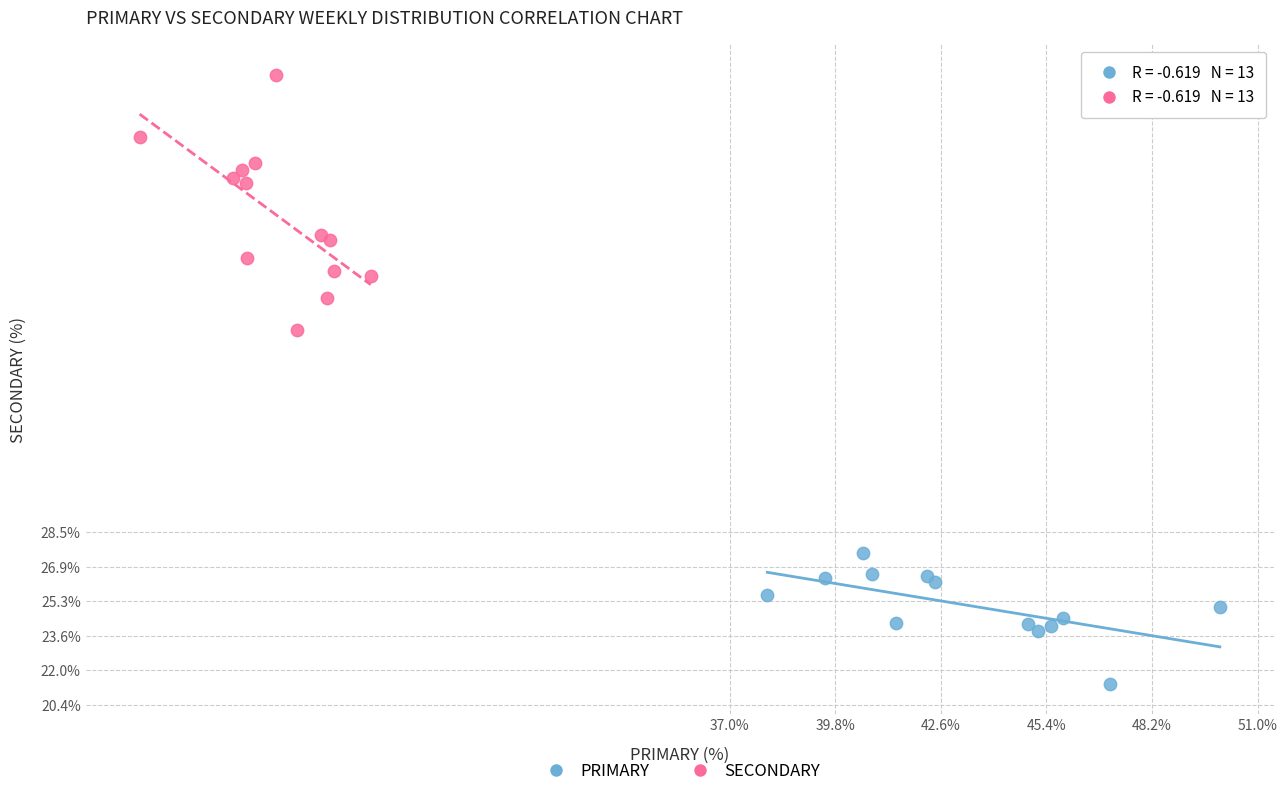

Which series has the widest spread of Y values?

SECONDARY